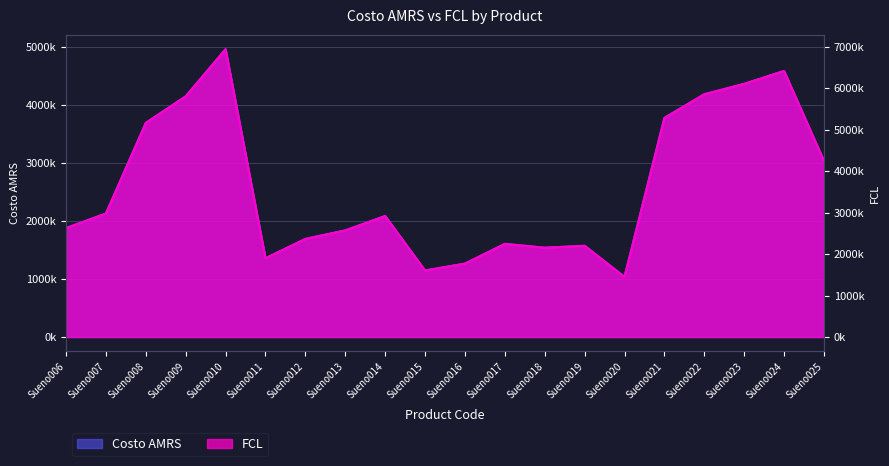

What is the total value across all series at Sueno006?

4502000